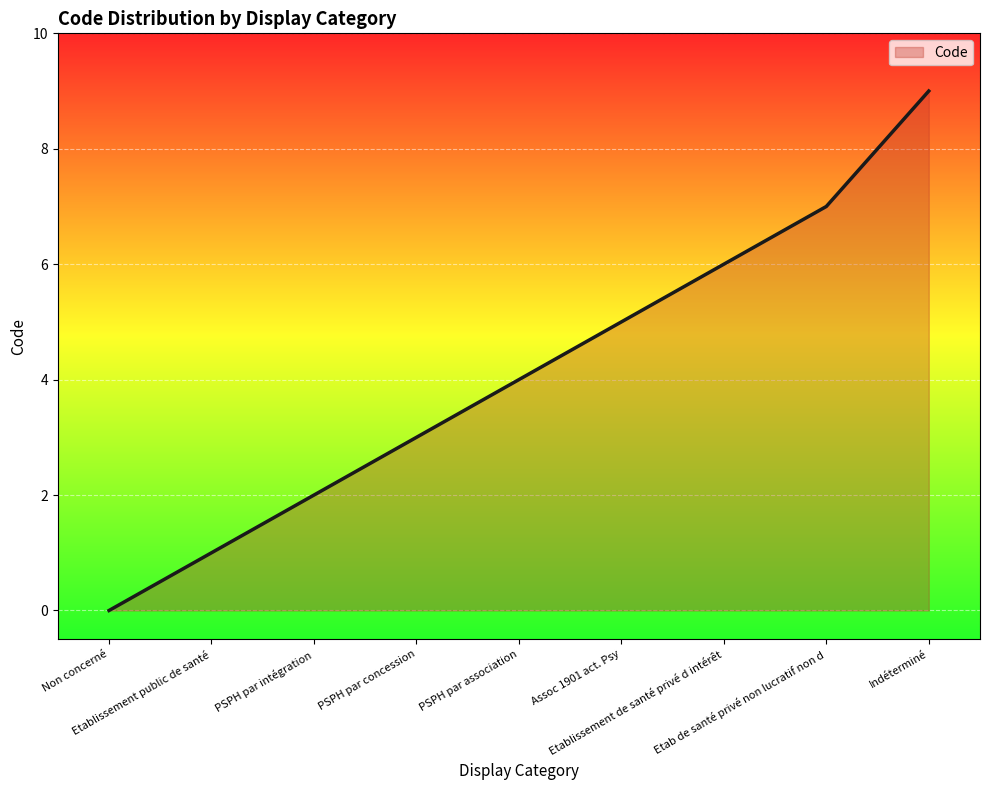

What is the greatest value displayed?

9